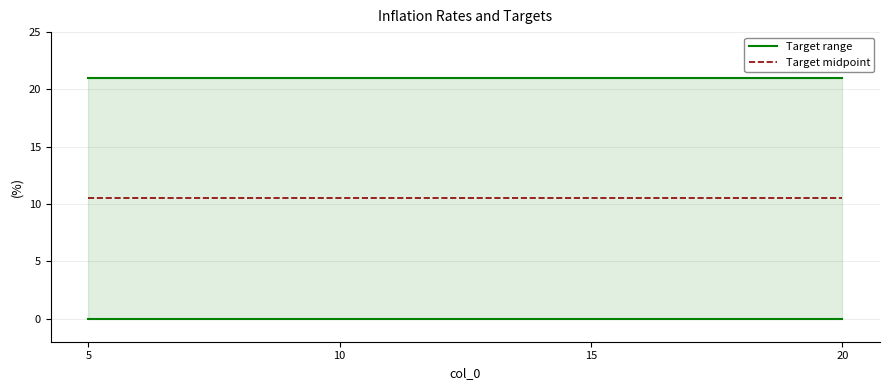

Reading left to right, what are all the values shown in this chart?

Target range: 5=21.0	10=21.0	15=21.0	20=21.0
Target midpoint: 5=10.5	10=10.5	15=10.5	20=10.5